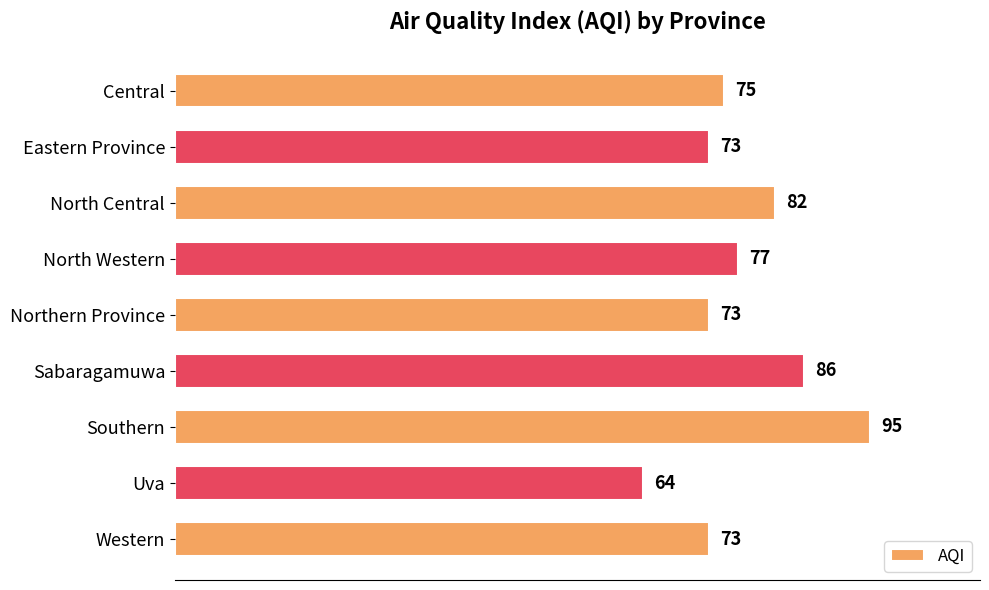

What is the sum of all values?

698